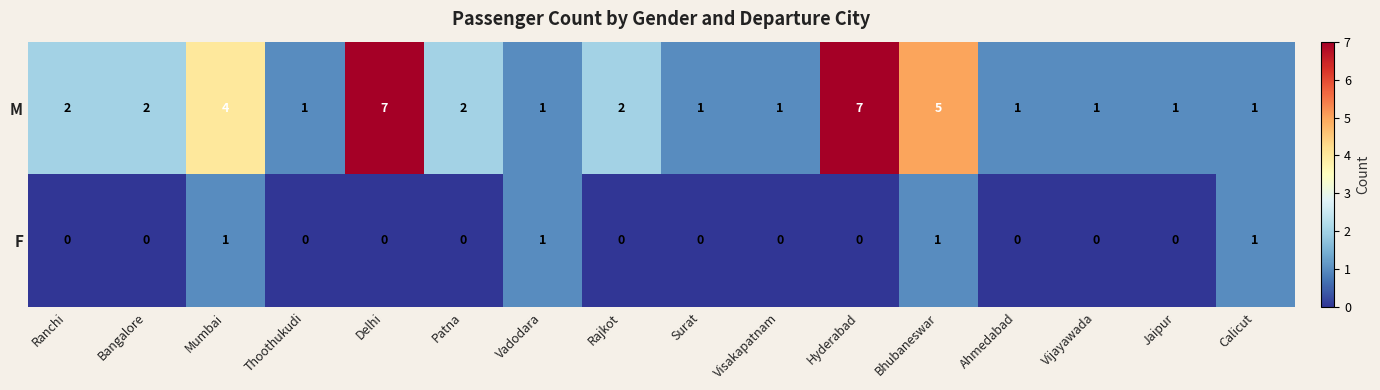

How many F values are between 0 and 1?

16